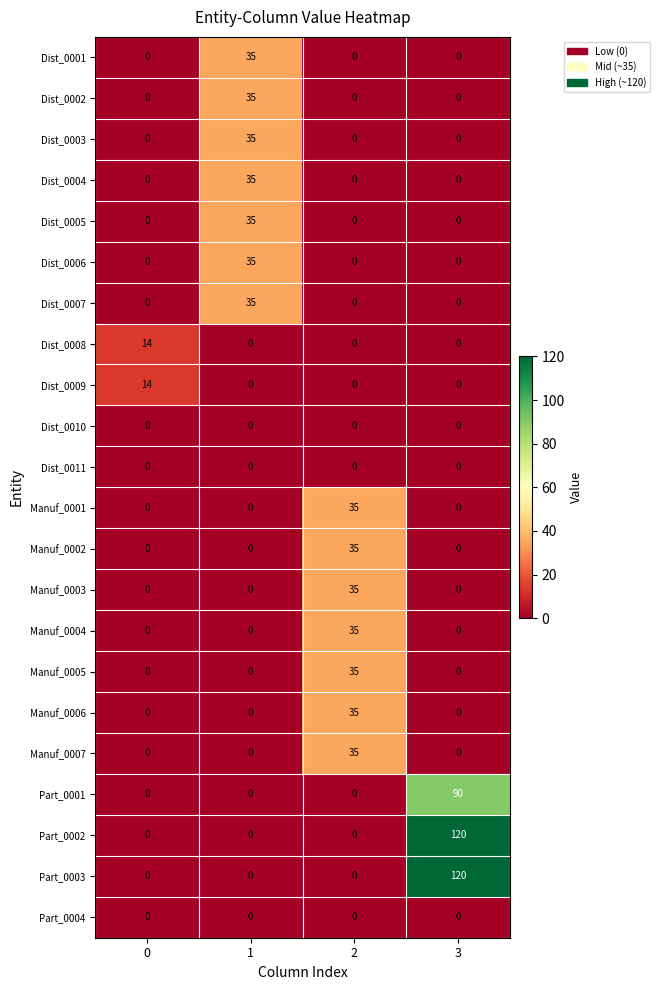

What is the average value of the Manuf_0001 series?

9